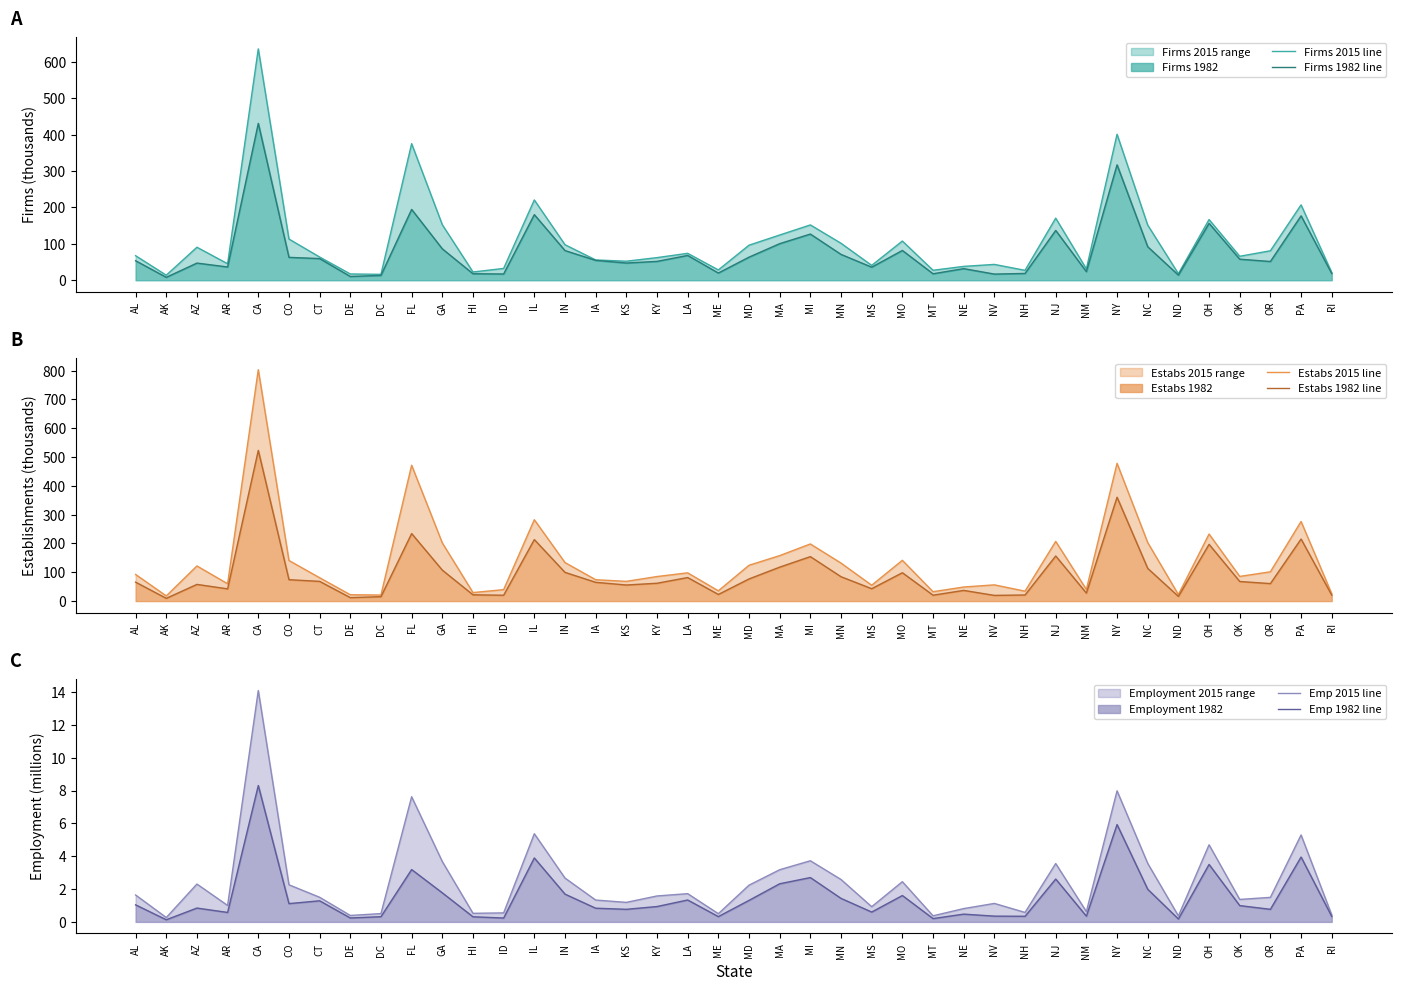

What is the total value across all series at MI?

638.0